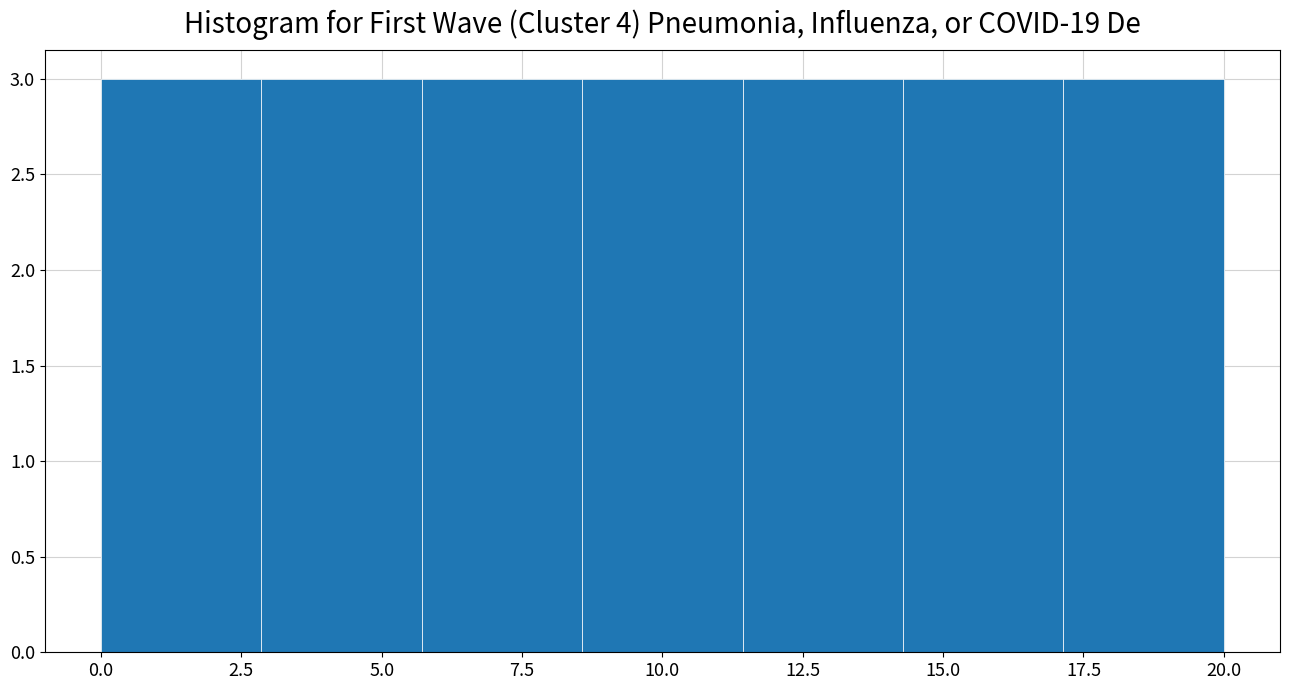

Reading left to right, transcribe this chart: for each bar, give the range it covers on the x-axis and its height. Neither the bar edges nor the heights are printed on the chart, so give them approximately, as read against the axes.

0.0 to 3.0: 3
3.0 to 5.5: 3
5.5 to 8.5: 3
8.5 to 11.5: 3
11.5 to 14.5: 3
14.5 to 17.0: 3
17.0 to 20.0: 3